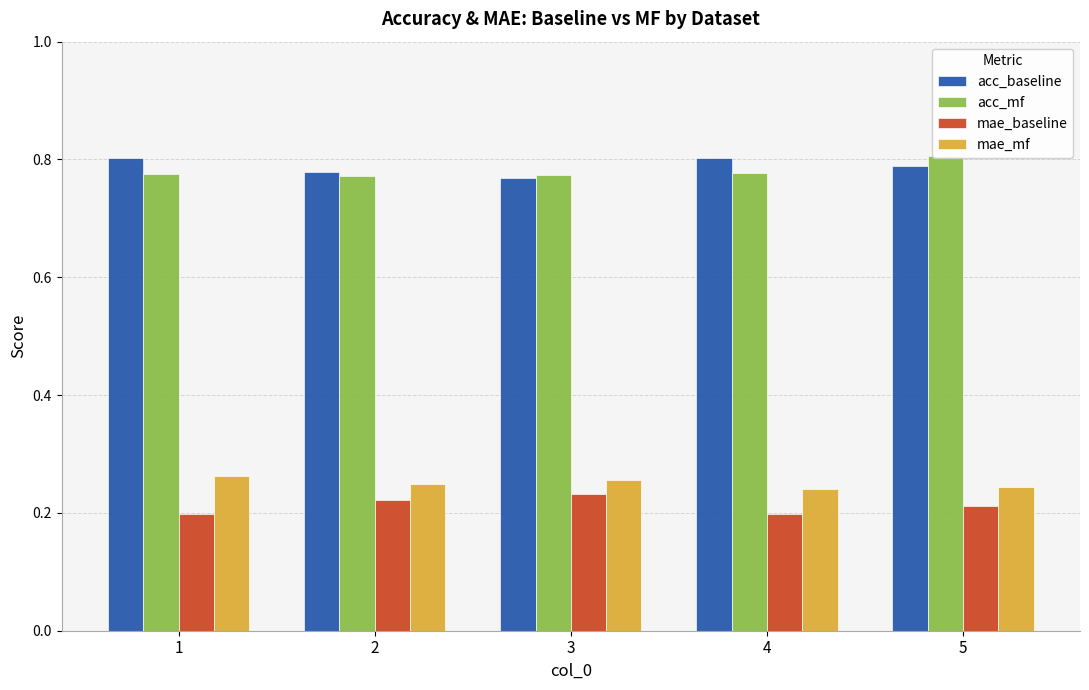

How many groups of bars are there?

5